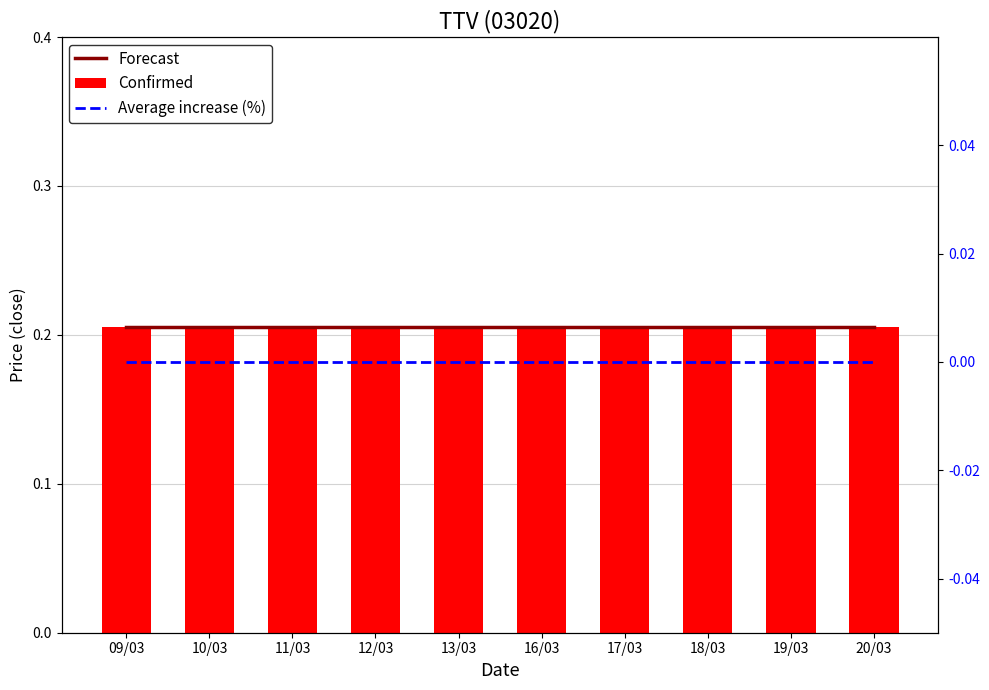

Rank the series by their maximum value, from highest to lowest.

Forecast, Confirmed, Average increase (%)